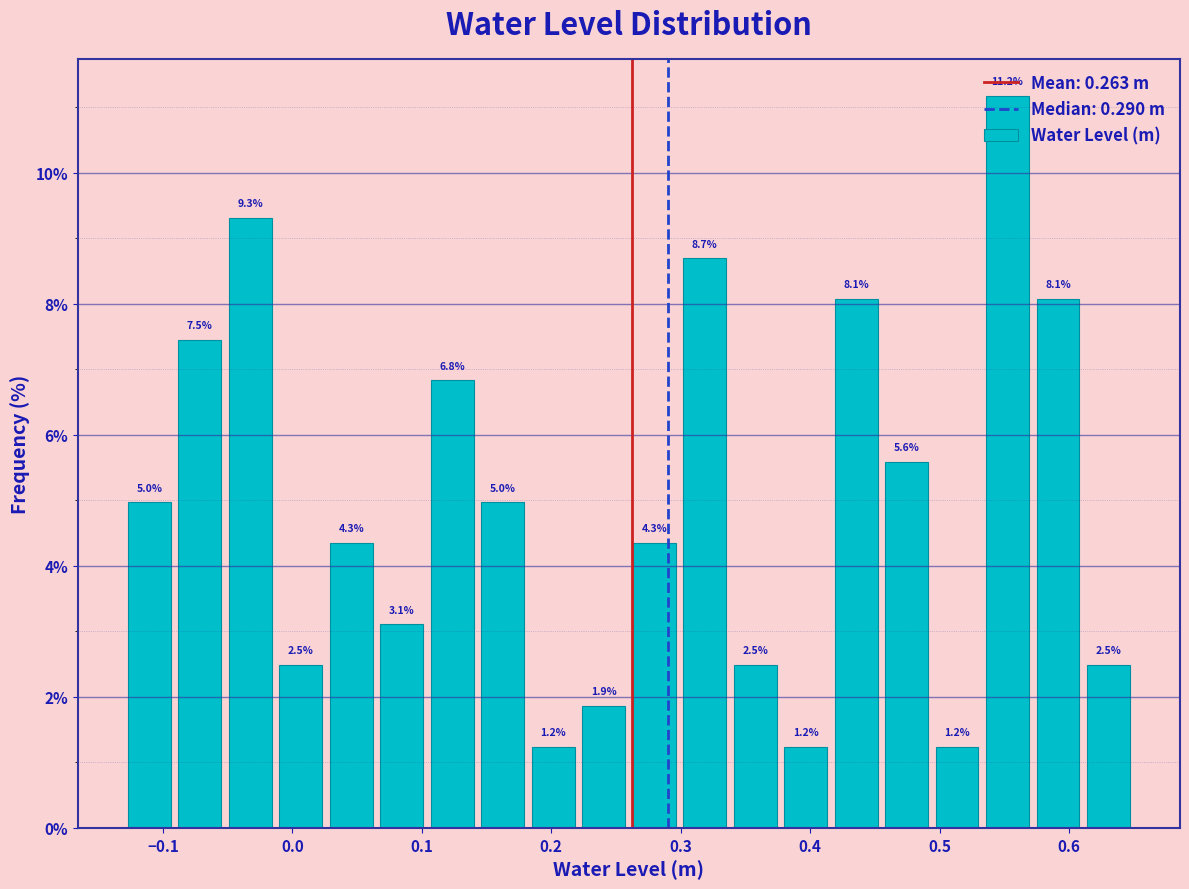

Around what value on the x-axis is the tallest bar? Give the approximate position of its centre, as read against the axis.

0.55